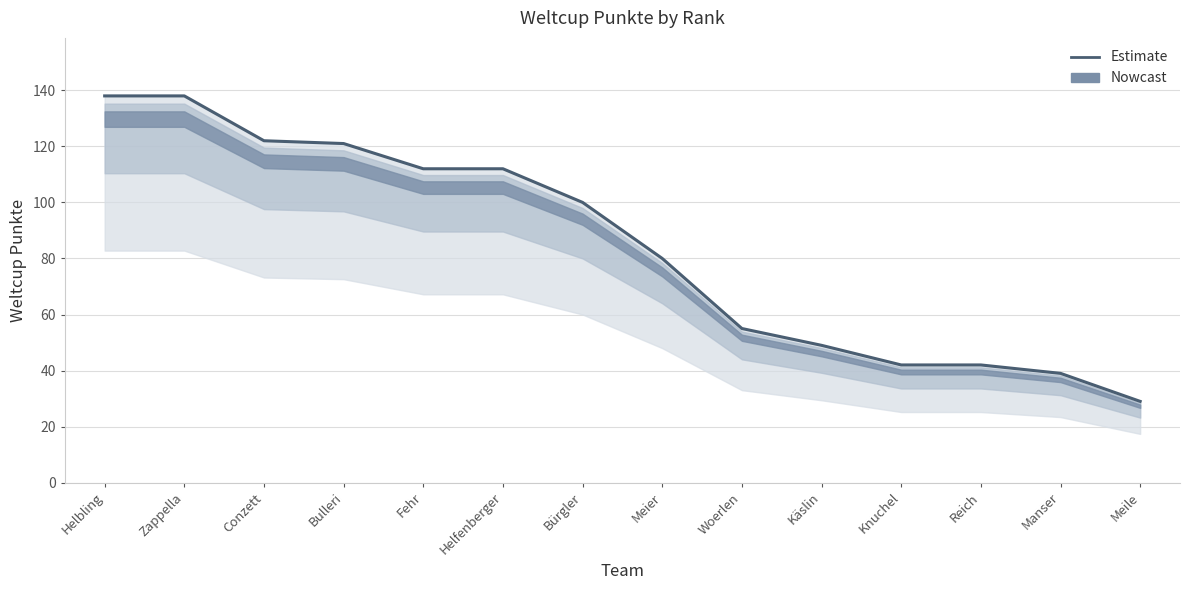

List the labels in order of value, smallest first.

Meile, Manser, Knuchel, Reich, Käslin, Woerlen, Meier, Bürgler, Fehr, Helfenberger, Bulleri, Conzett, Helbling, Zappella